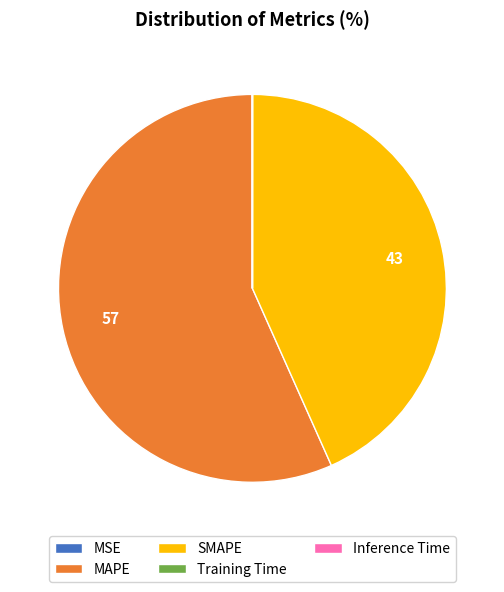

Does MAPE account for over 50% of the chart?

Yes